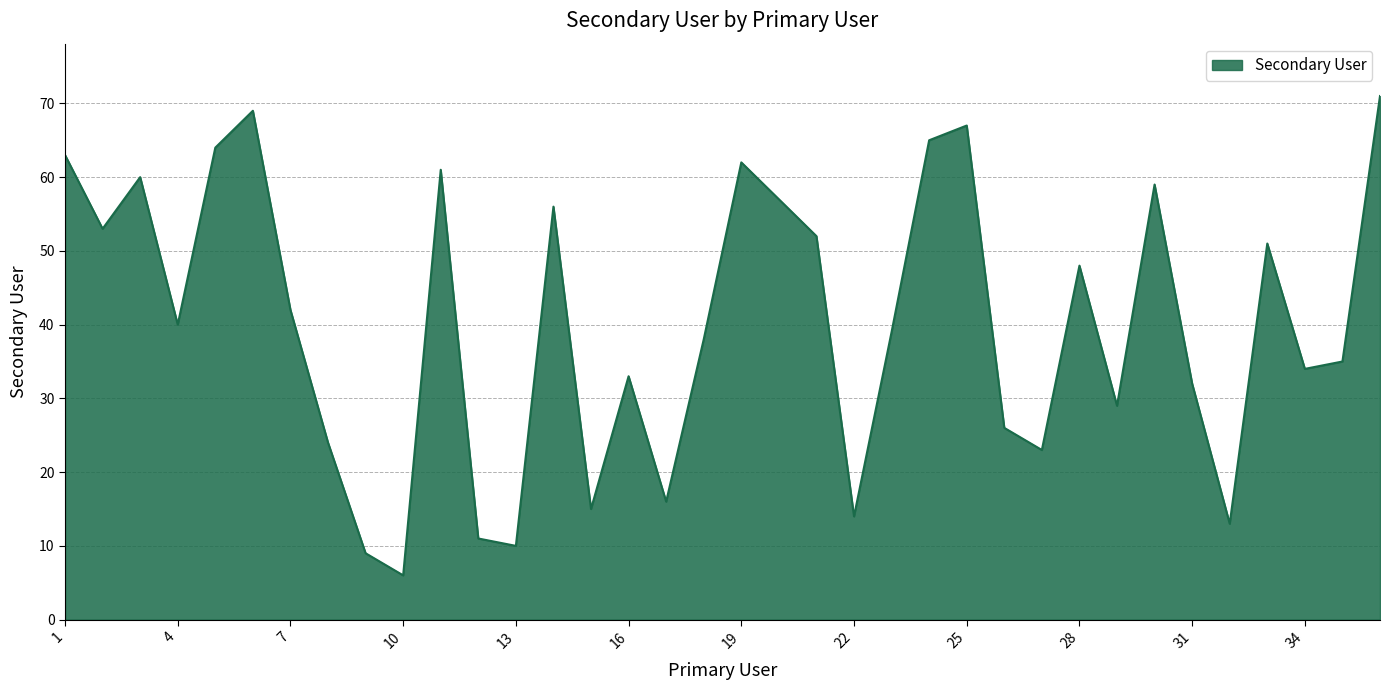

Reading right to left, list all the values displayed in this chart.

71	35	34	51	13	32	59	29	48	23	26	67	65	39	14	52	57	62	38	16	33	15	56	10	11	61	6	9	24	42	69	64	40	60	53	63